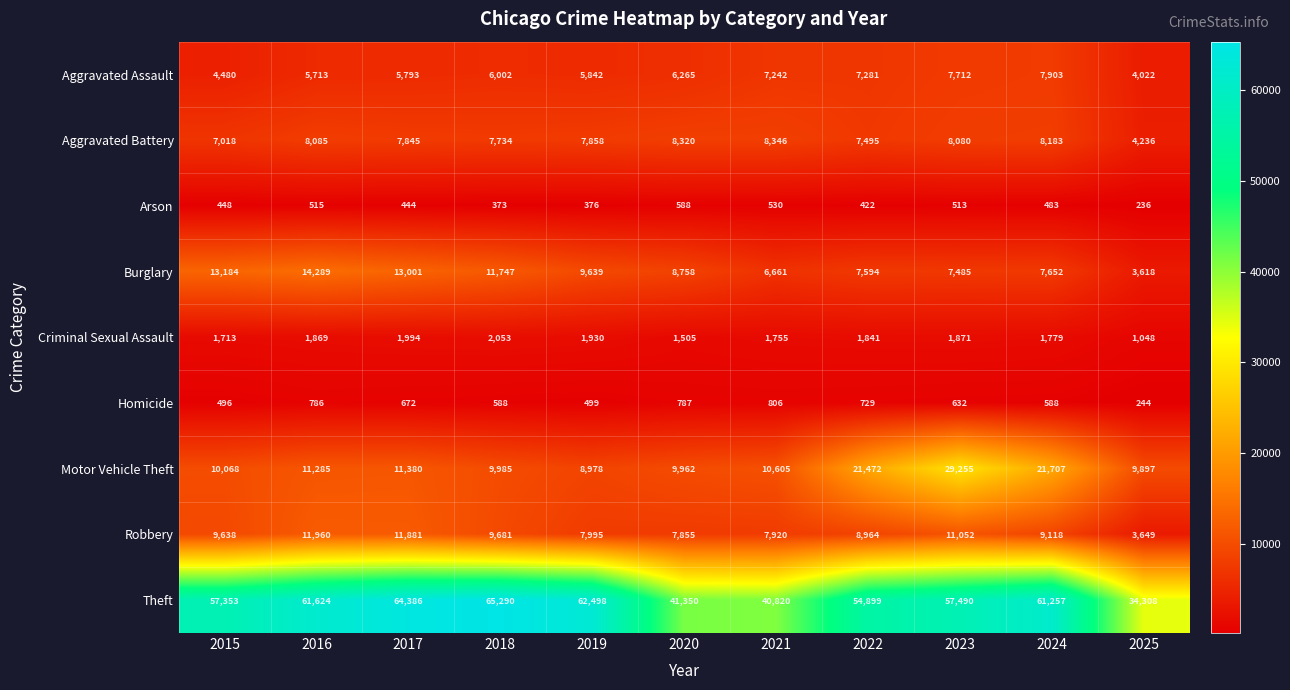

What is the smallest value displayed?

236